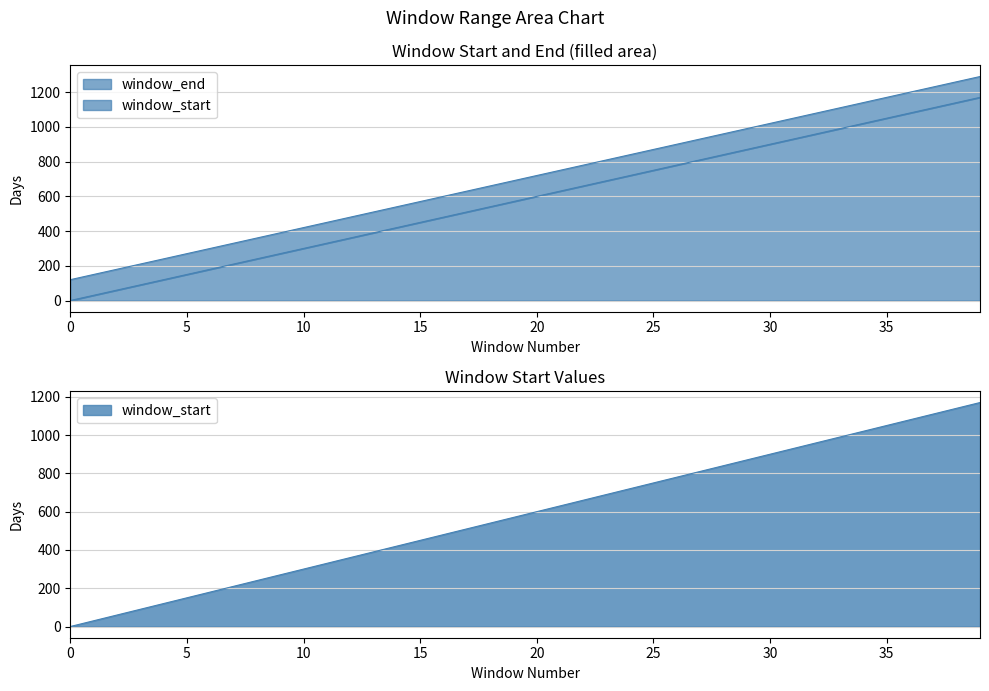

Is the value of window_end at 5 greater than the value of window_start at 11?

No